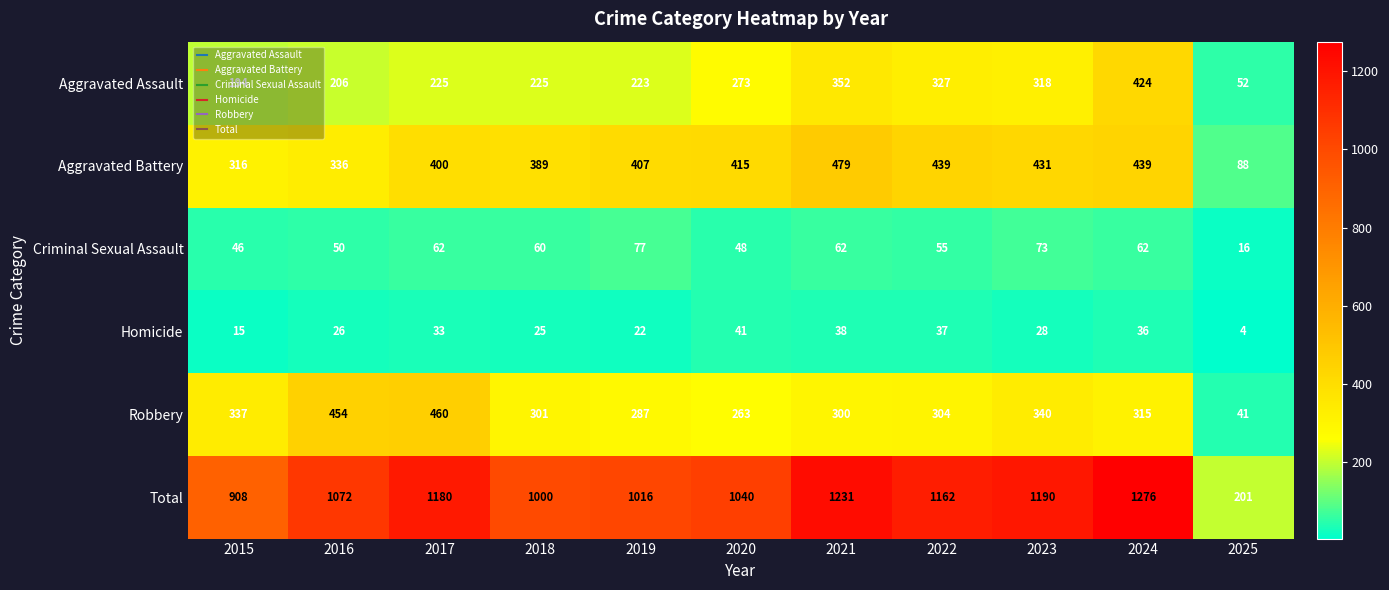

What is the minimum value for Aggravated Assault?

52